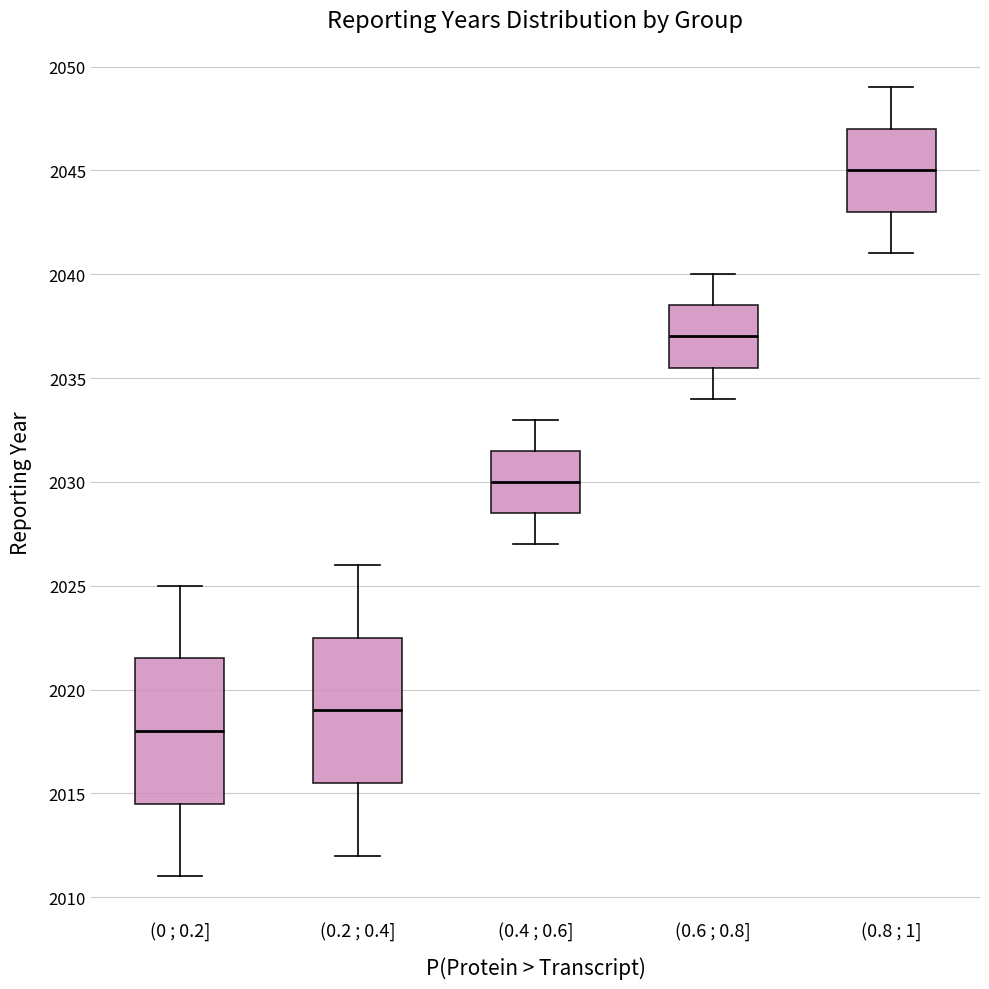

Which box has the lowest median line?

(0 ; 0.2]